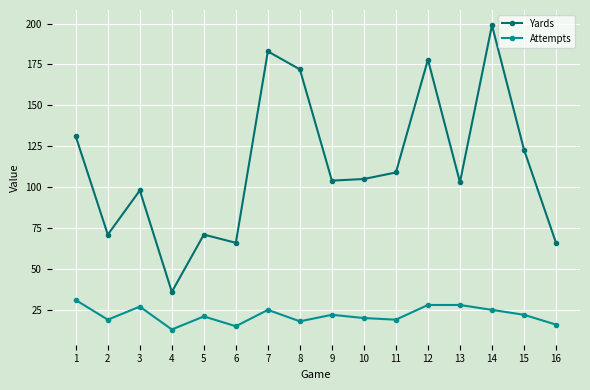

Count the number of categories in the chart.

16